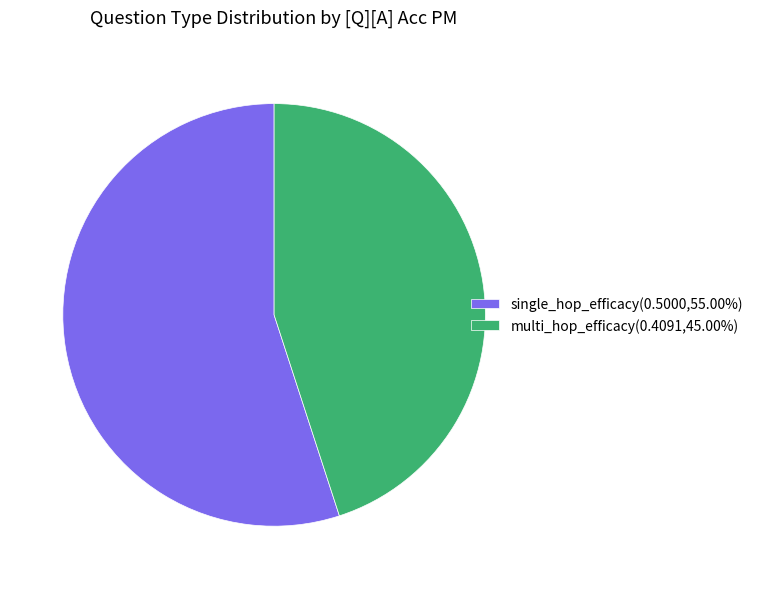

Does multi_hop_efficacy account for over 50% of the chart?

No